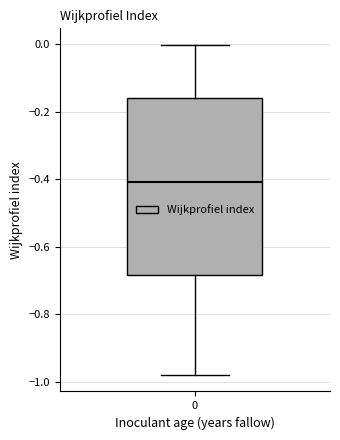

Read this box plot against the y-axis: the position of the median line, the range covered by the box, and the ends of both whiskers. The values are not printed on the chart, so give them approximately, as read against the axis.

median -0.40, box -0.68 to -0.16, whiskers -0.98 to 0.00